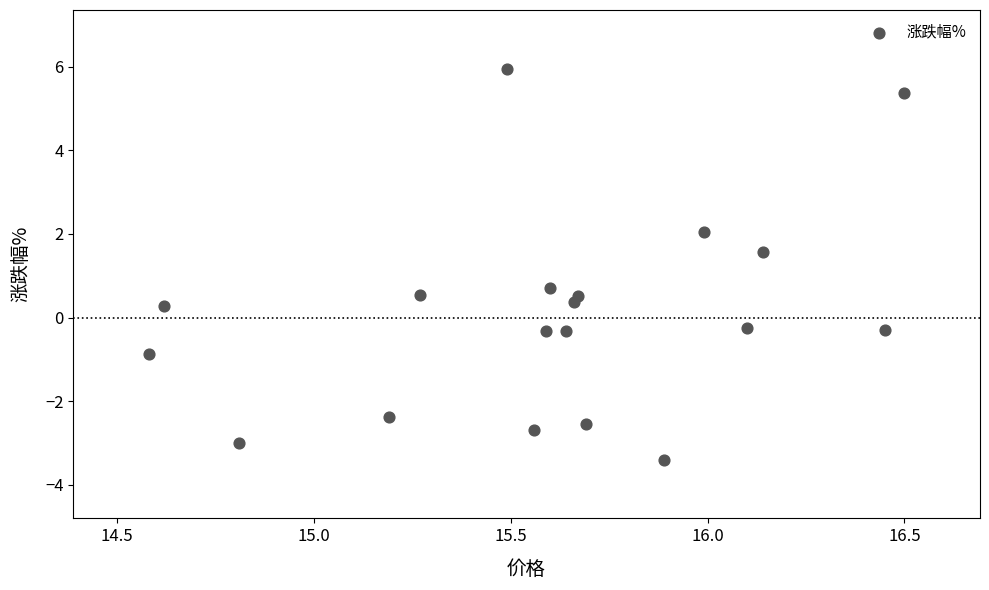

What is the range of X values (max minus min)?

1.9